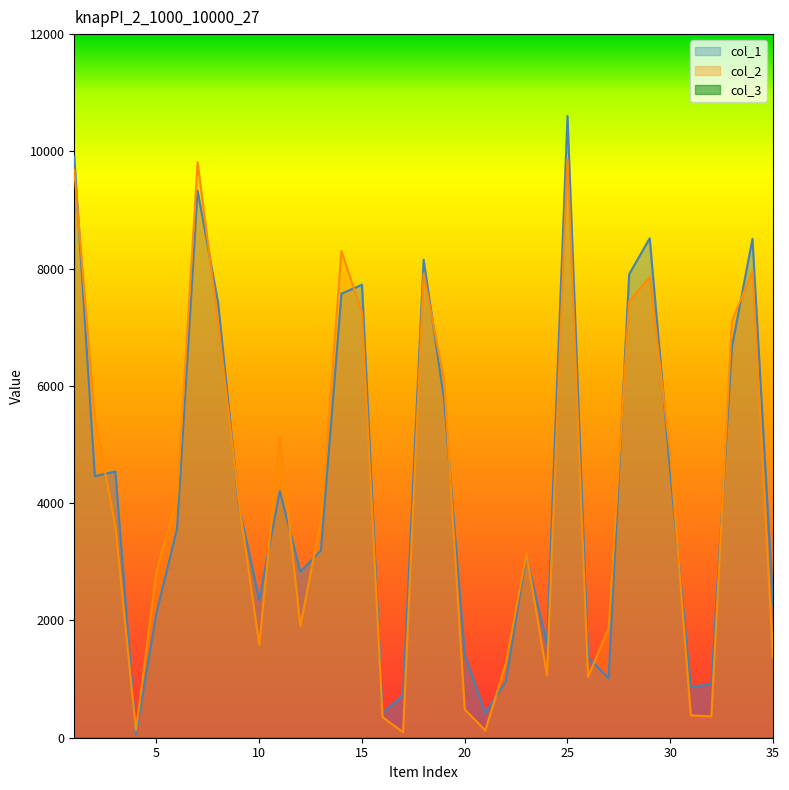

The value of col_2 at 10 is 1587. True or false?

True